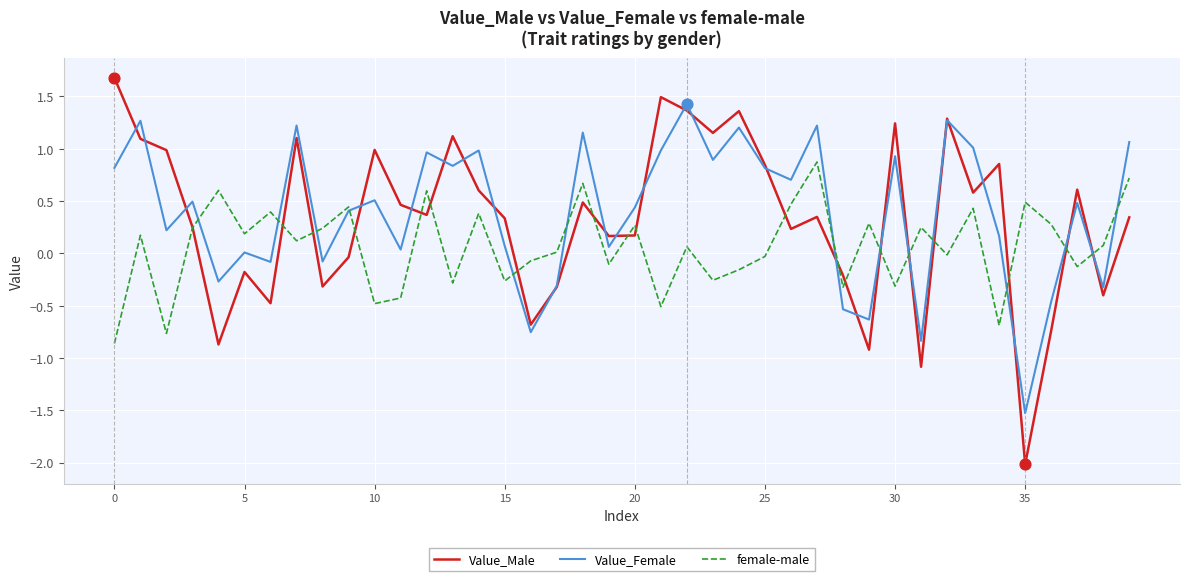

What are all the series names shown in the legend?

Value_Male, Value_Female, female-male